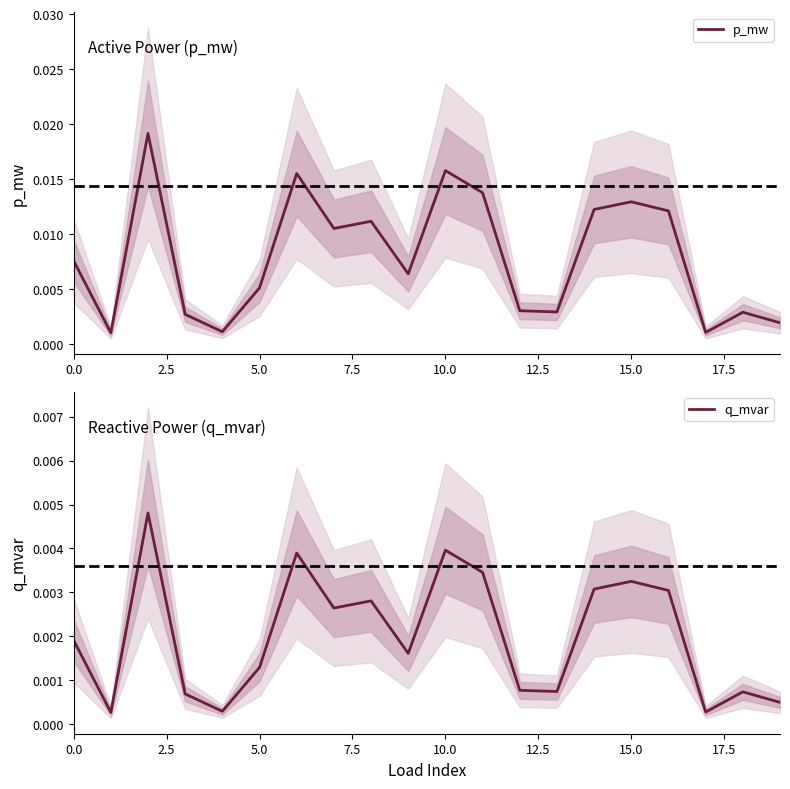

Is the value of p_mw at 15.0 greater than the value of q_mvar at 15?

Yes